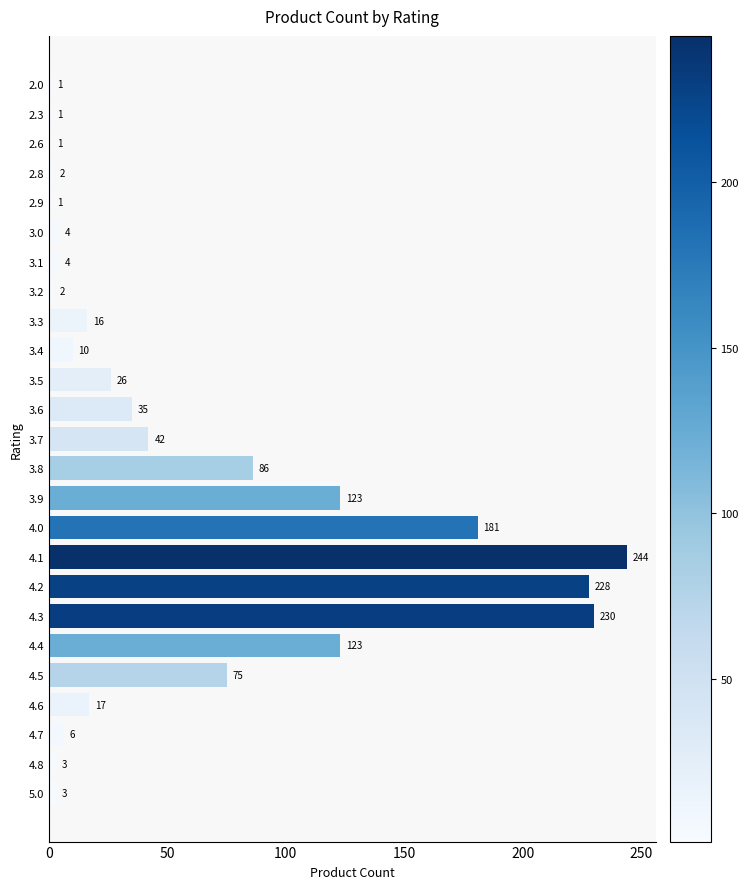

What value does the data have at 4.0, to the nearest 50?

200